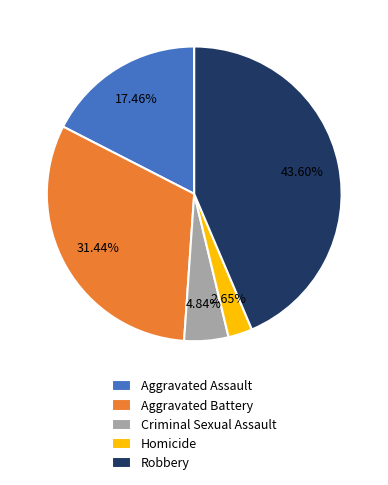

What percentage is the Robbery slice, to the nearest percent?

44%